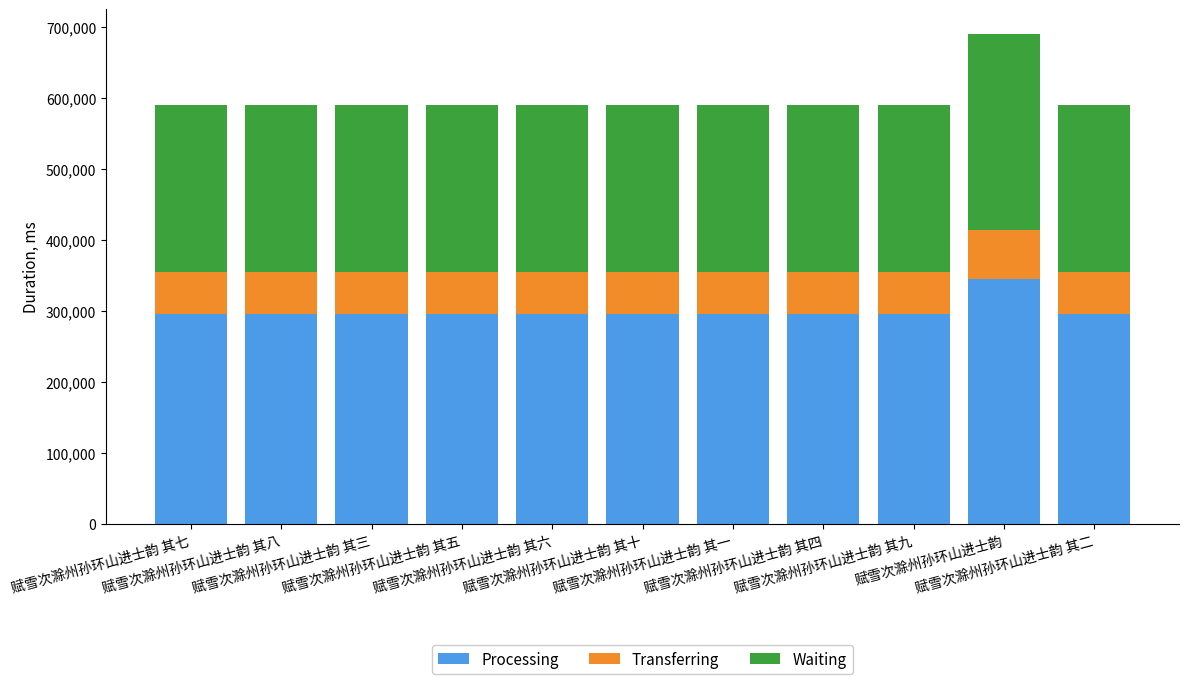

What is the maximum value for Processing?

344972.5